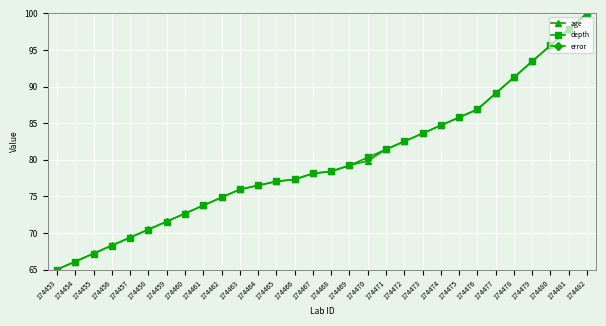

Reading left to right, list all the values displayed in this chart.

age: 65.0	66.1	67.2	68.3	69.4	70.5	71.6	72.7	73.8	74.9	75.9	76.5	77.0	77.3	78.1	78.4	79.2	79.8	81.4	82.5	83.6	84.7	85.8	86.9	89.1	91.3	93.4	95.6	97.8	100.0
depth: 65.0	66.1	67.2	68.3	69.4	70.5	71.6	72.7	73.8	74.8	75.9	76.5	77.0	77.3	78.1	78.4	79.2	80.3	81.4	82.5	83.6	84.7	85.8	86.9	89.1	91.2	93.4	95.6	97.8	100.0
error: 50.0	50.0	50.0	50.0	50.0	50.0	50.0	50.0	50.0	50.0	50.0	50.0	50.0	50.0	50.0	50.0	50.0	50.0	50.0	50.0	50.0	50.0	50.0	50.0	50.0	50.0	50.0	50.0	50.0	50.0